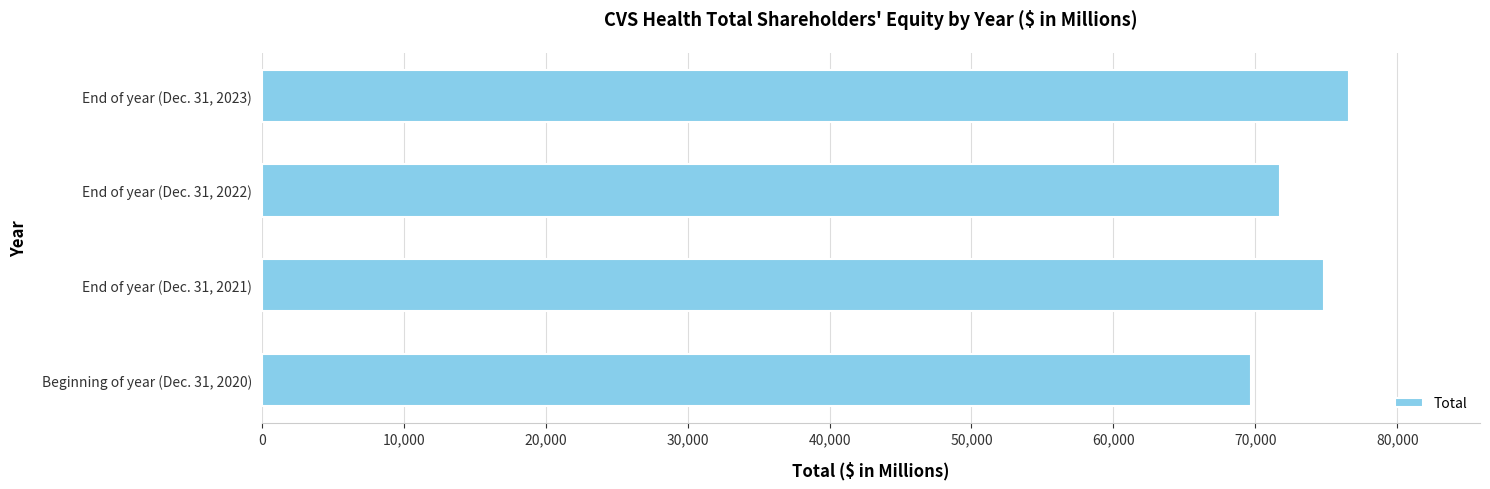

Rank the categories by value from highest to lowest.

End of year (Dec. 31, 2023), End of year (Dec. 31, 2021), End of year (Dec. 31, 2022), Beginning of year (Dec. 31, 2020)